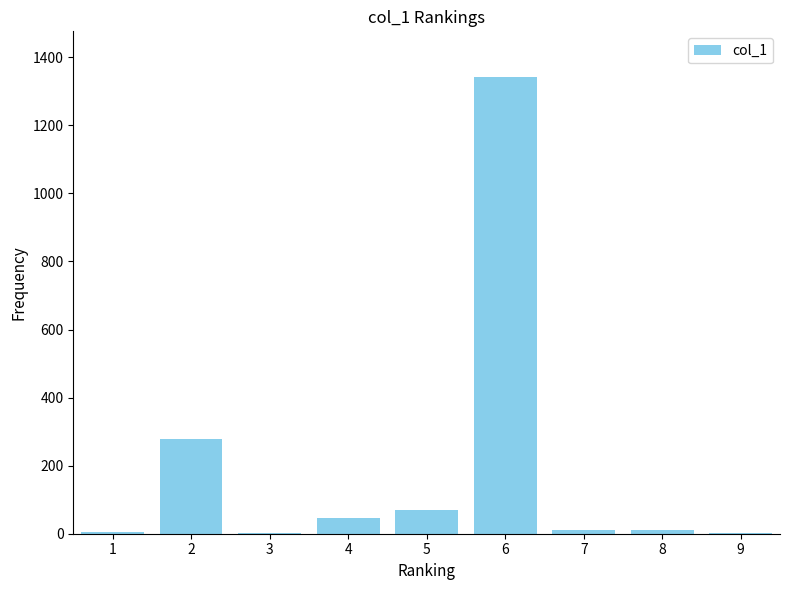

What is the maximum value shown in the chart?

1342